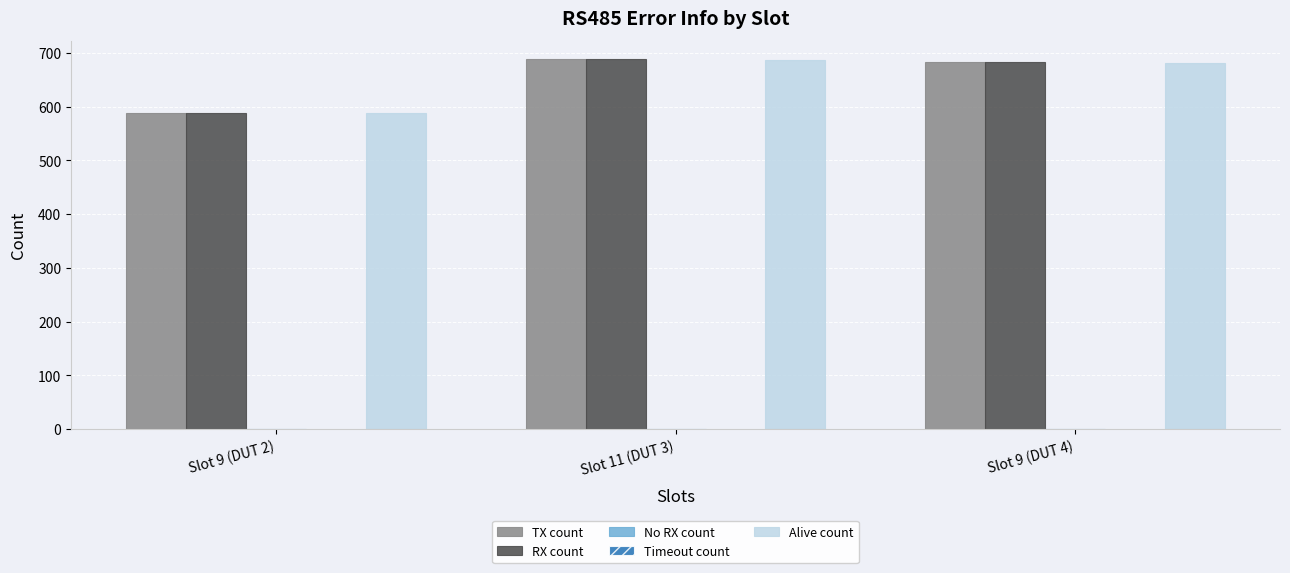

What is the sum of all TX count values?

1960